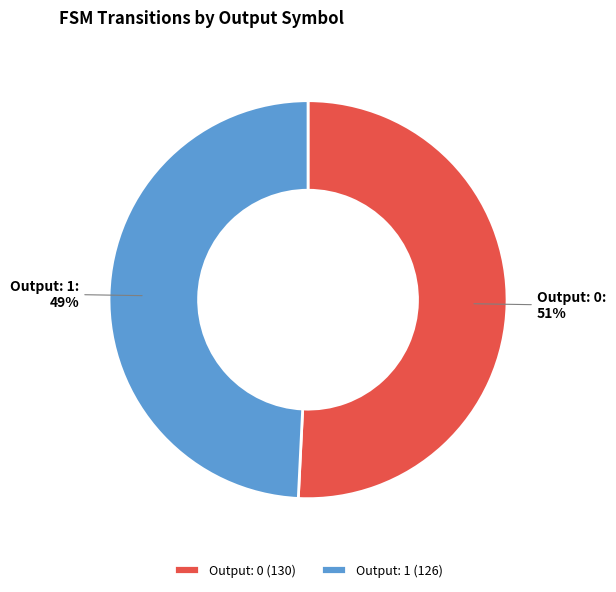

To the nearest percent, what is the difference between the Output: 0 and Output: 1 slice percentages?

2%